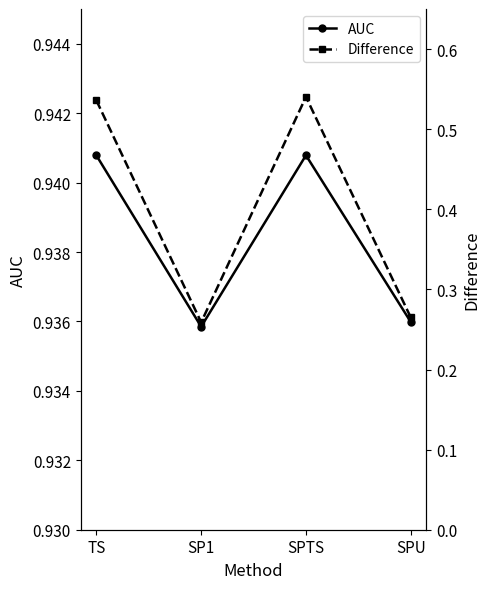

At which category does Difference reach its first local peak?

SPTS